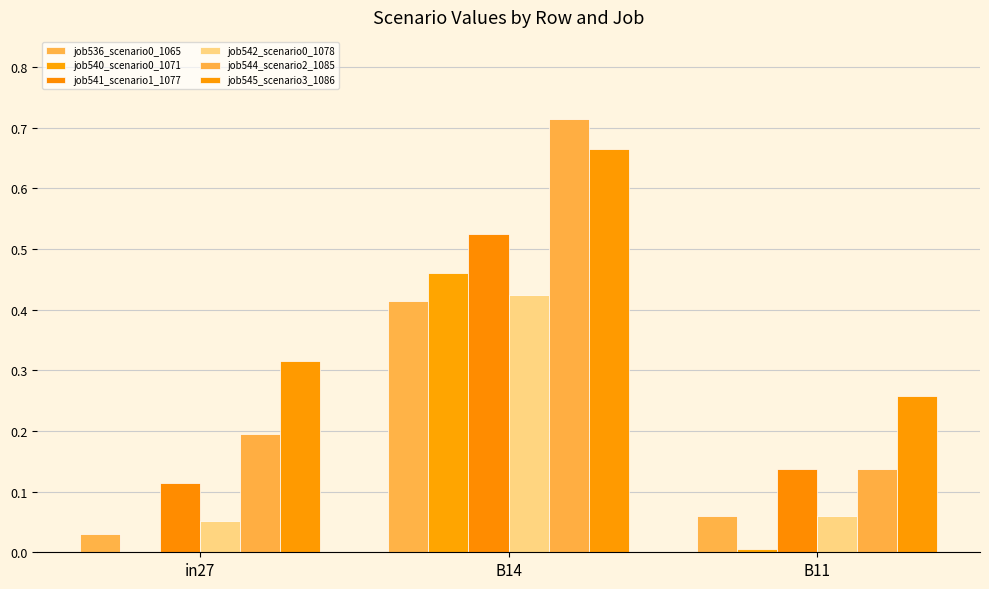

What is the sum of all job540_scenario0_1071 values?

0.5